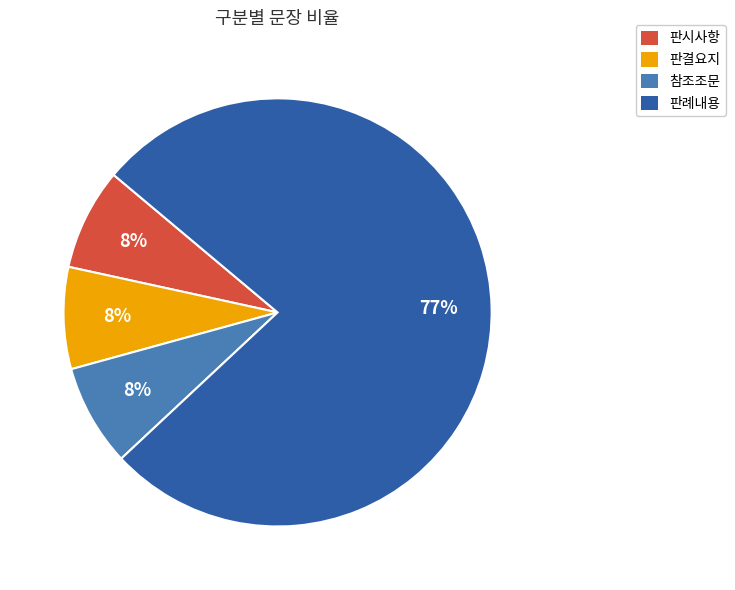

Between 판례내용 and 참조조문, which is larger?

판례내용